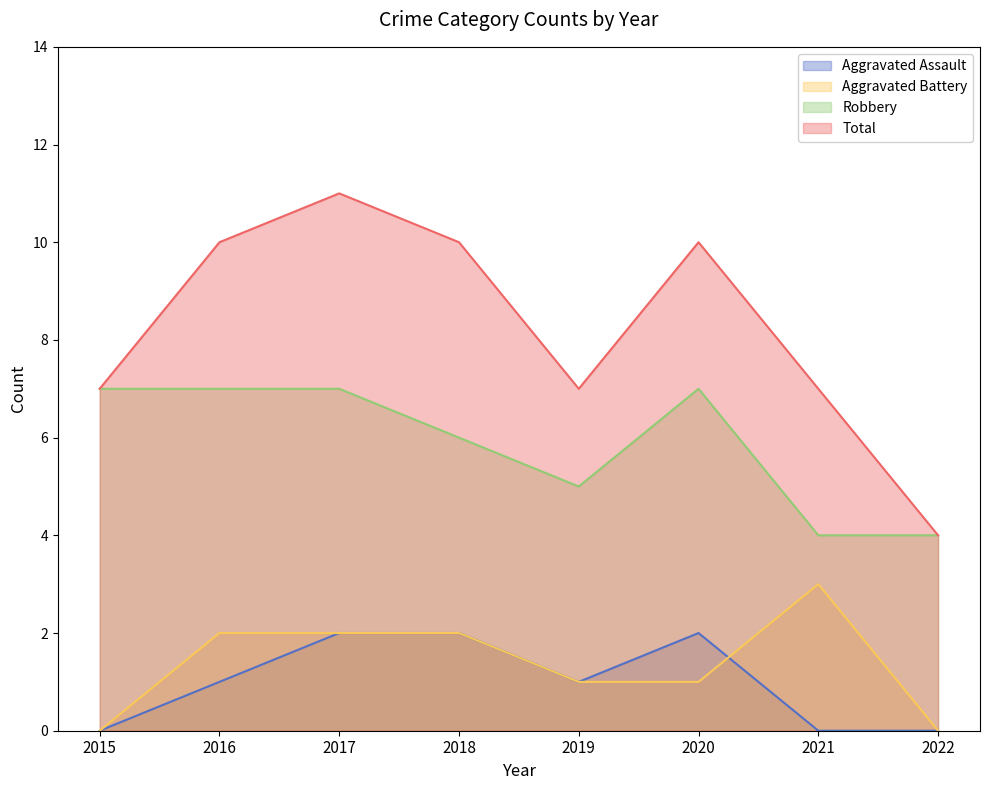

What is the value of the Robbery point at the 5th from the left?

5